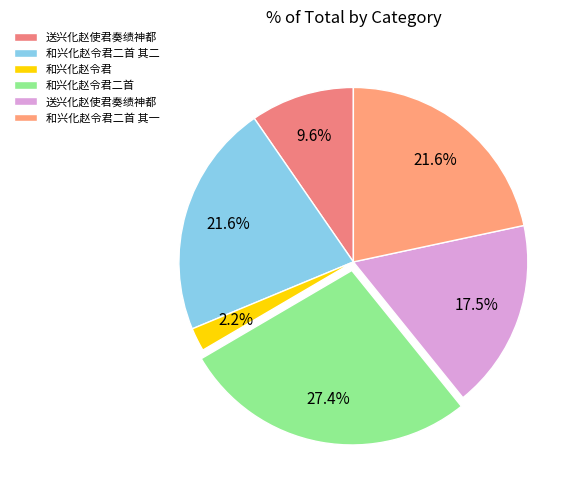

Does any single category account for the majority?

No